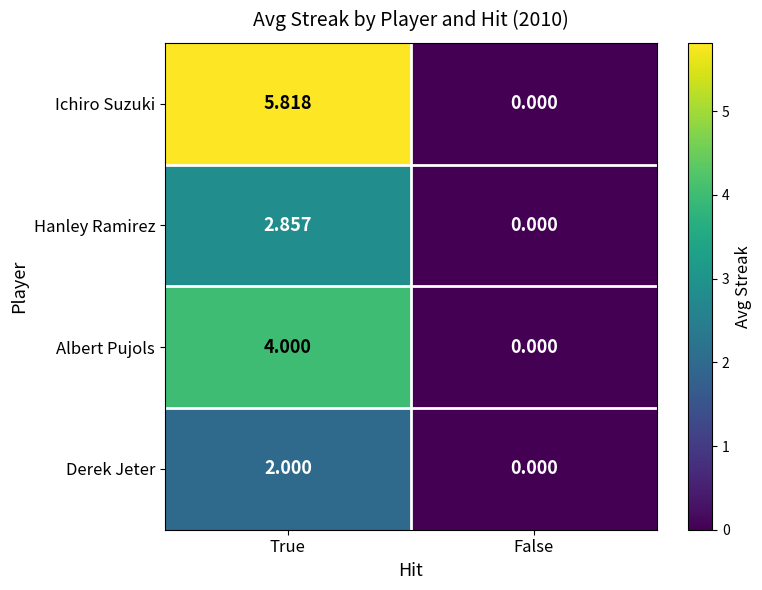

Which category has the highest value across all series?

True